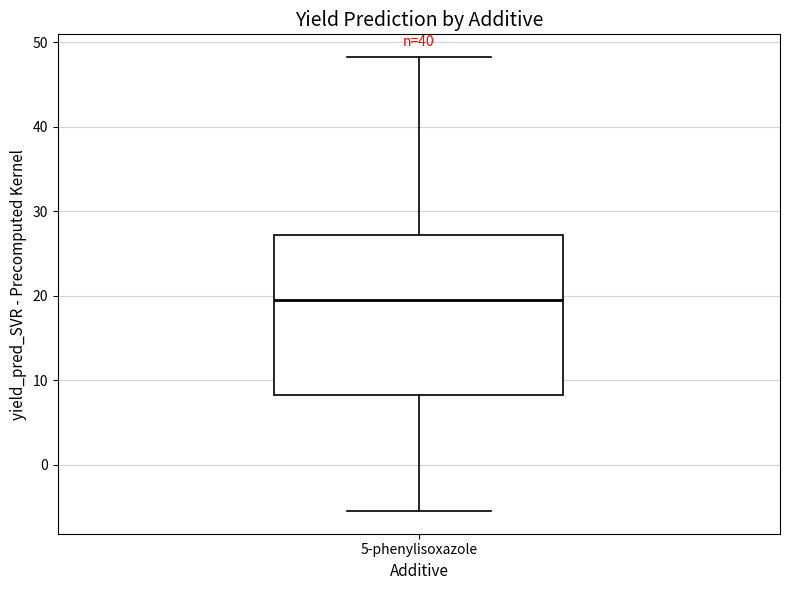

Where does the upper whisker of the box for 5-phenylisoxazole end on the y-axis? The values are not printed on the chart, so give them approximately, as read against the axis.

48